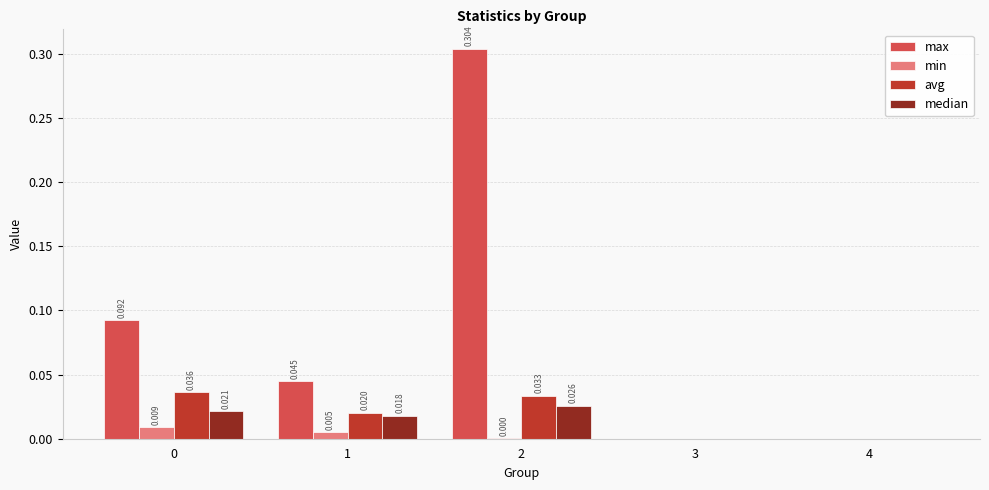

Which series changed the most between 2 and 3?

max